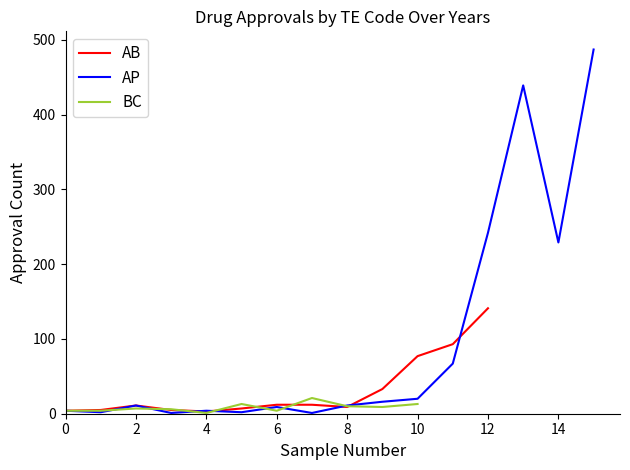

What is the greatest value displayed?

487